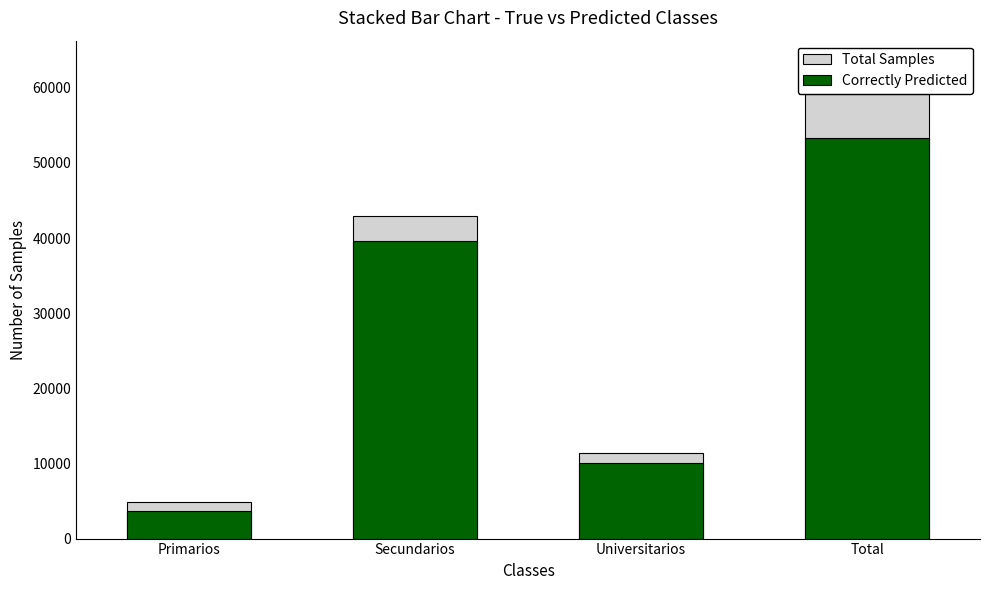

Which series has the largest total across all categories?

Total Samples